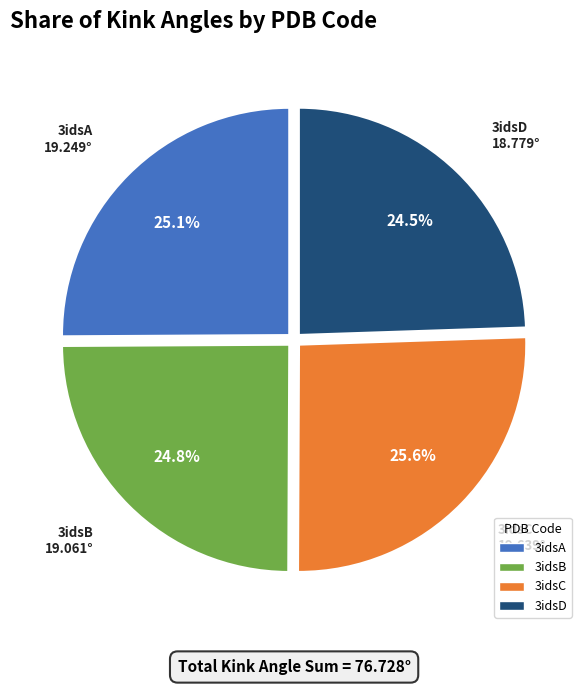

What is the largest slice in the pie chart?

3idsC